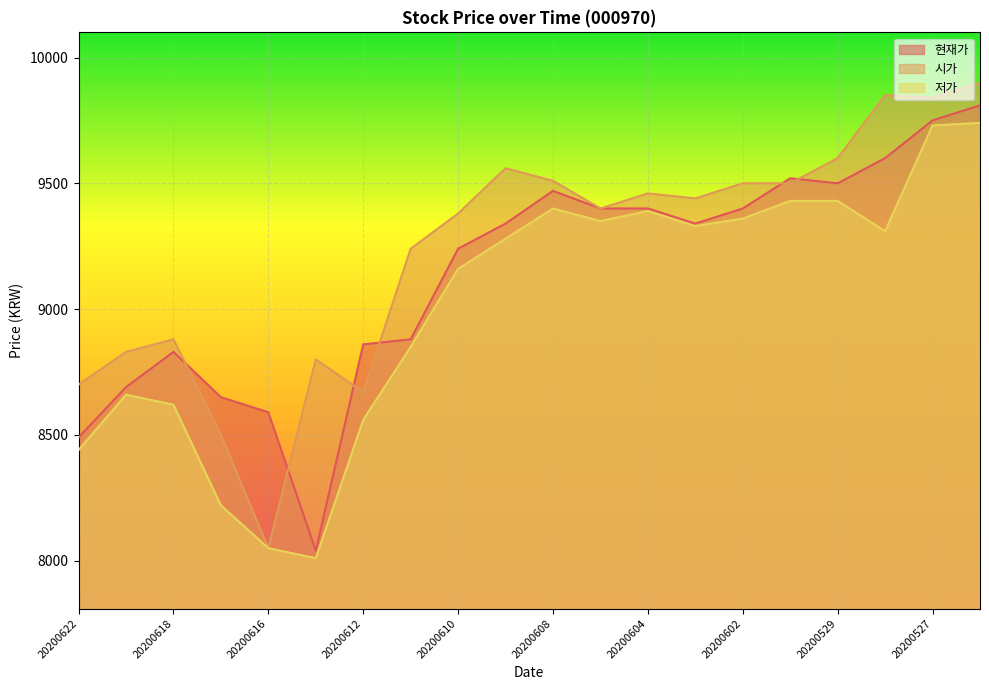

What is the value of the 현재가 point at the 13th from the left?

9400